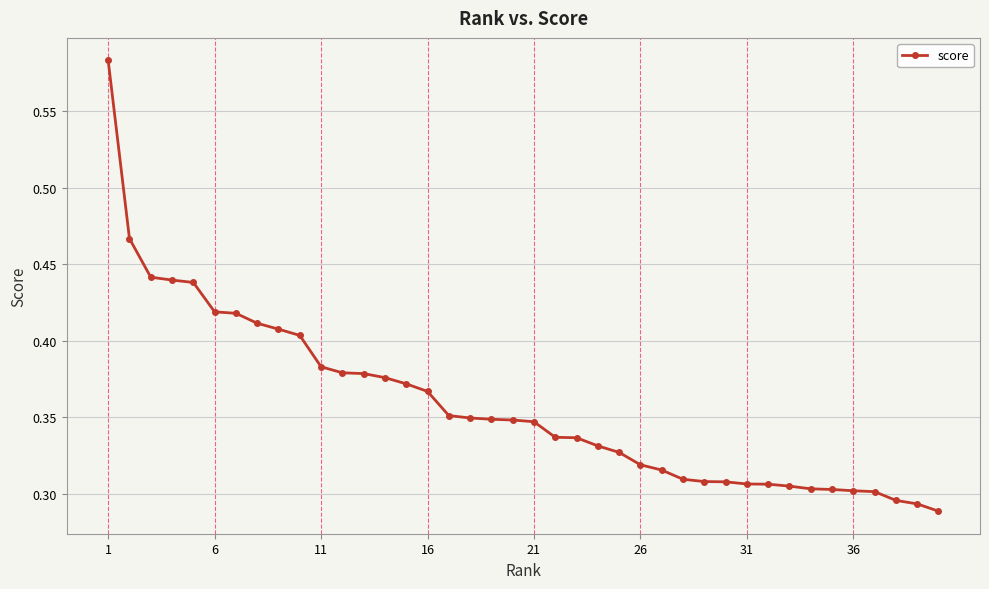

How many values are between 0 and 1?

40